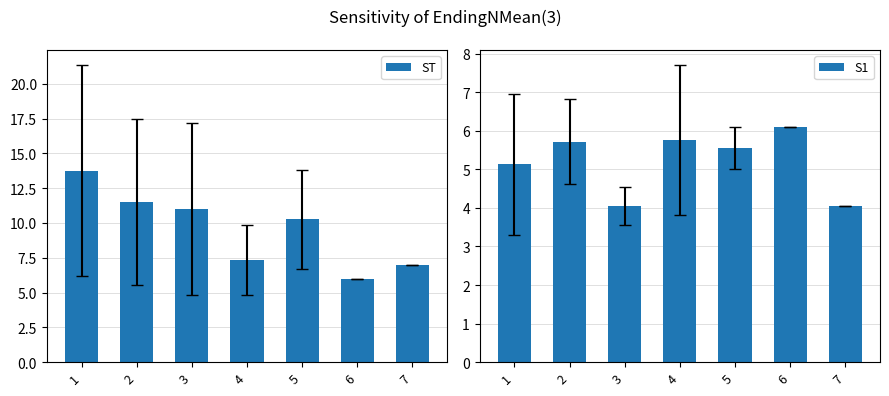

What are all the series names shown in the legend?

ST, S1